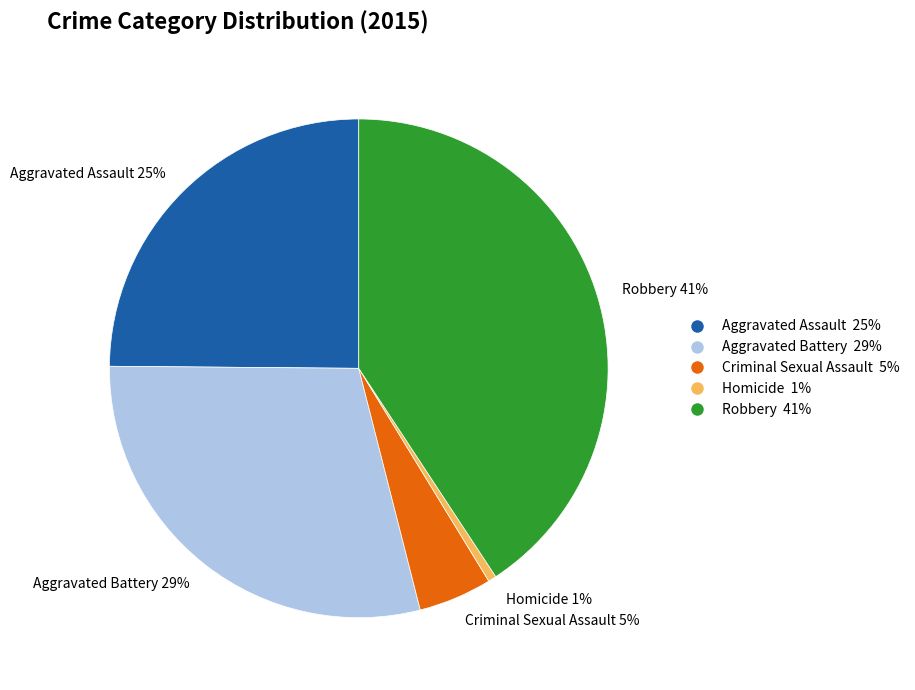

Which has a higher value, Aggravated Assault or Aggravated Battery?

Aggravated Battery